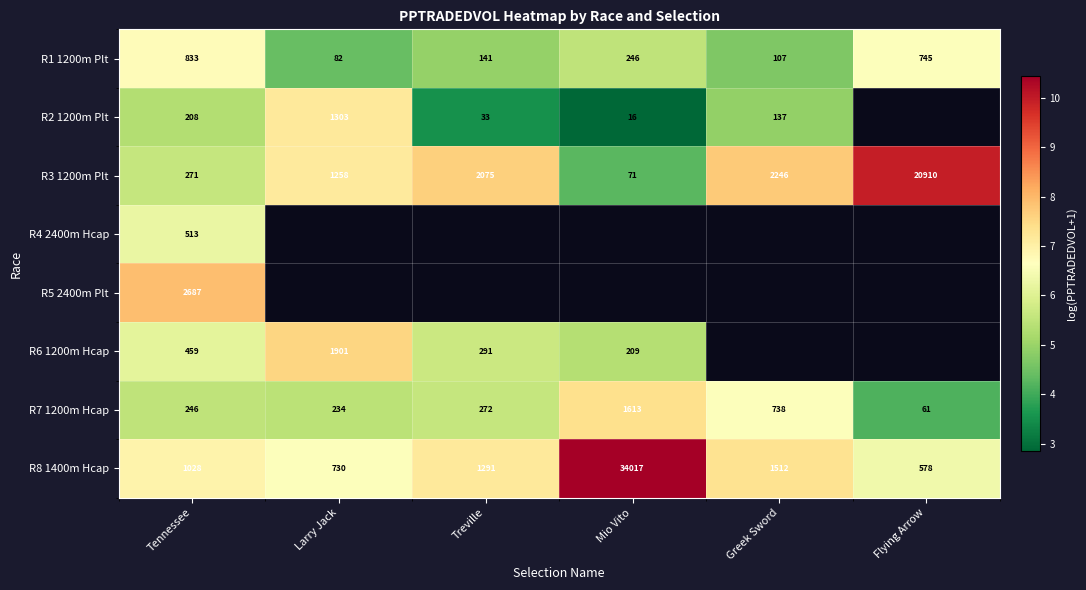

Which category has the highest value in the R3 1200m Plt series?

Flying Arrow